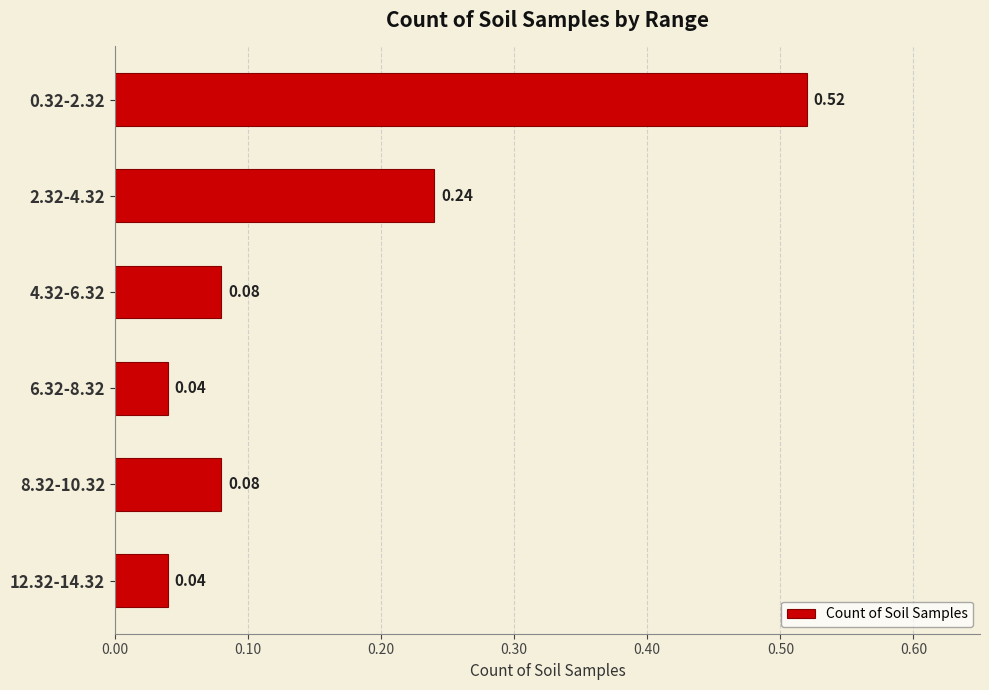

What is the sum of the values at 6.32-8.32 and 0.32-2.32?

0.6